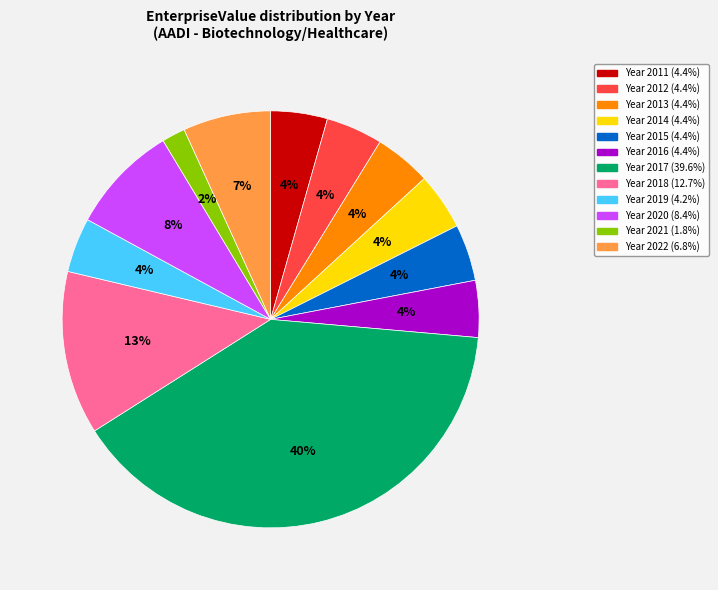

Count the number of slices in the pie.

12